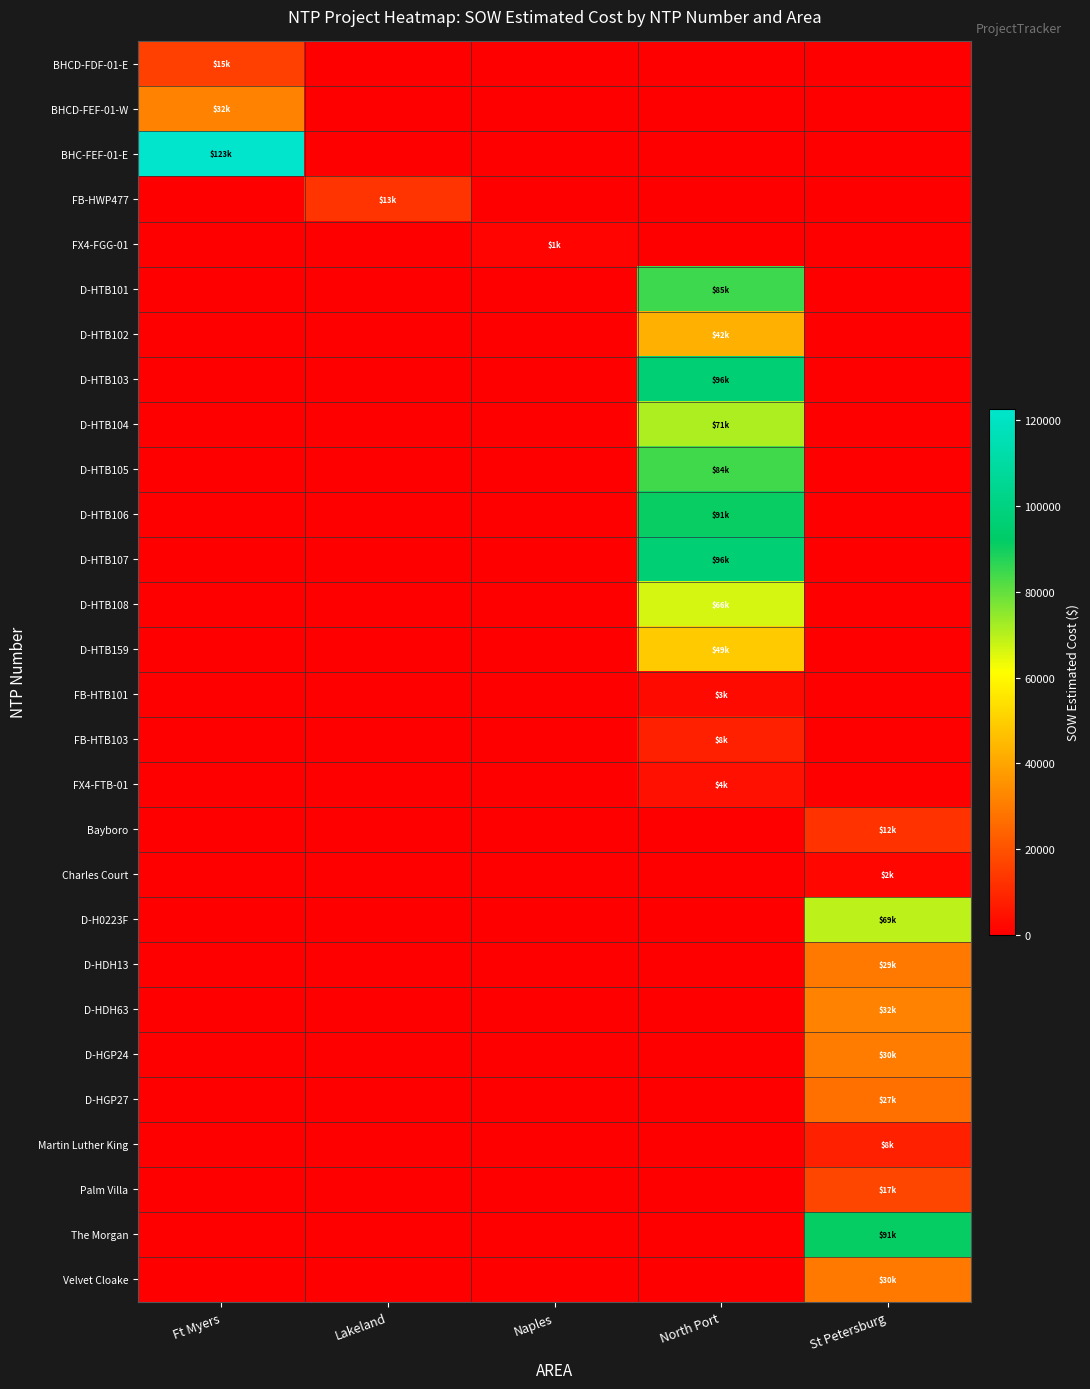

Rank the series by their maximum value, from highest to lowest.

BHC-FEF-01-E, D-HTB107, D-HTB103, The Morgan, D-HTB106, D-HTB101, D-HTB105, D-HTB104, D-H0223F, D-HTB108, D-HTB159, D-HTB102, BHCD-FEF-01-W, D-HDH63, D-HGP24, Velvet Cloake, D-HDH13, D-HGP27, Palm Villa, BHCD-FDF-01-E, FB-HWP477, Bayboro, Martin Luther King, FB-HTB103, FX4-FTB-01, FB-HTB101, Charles Court, FX4-FGG-01